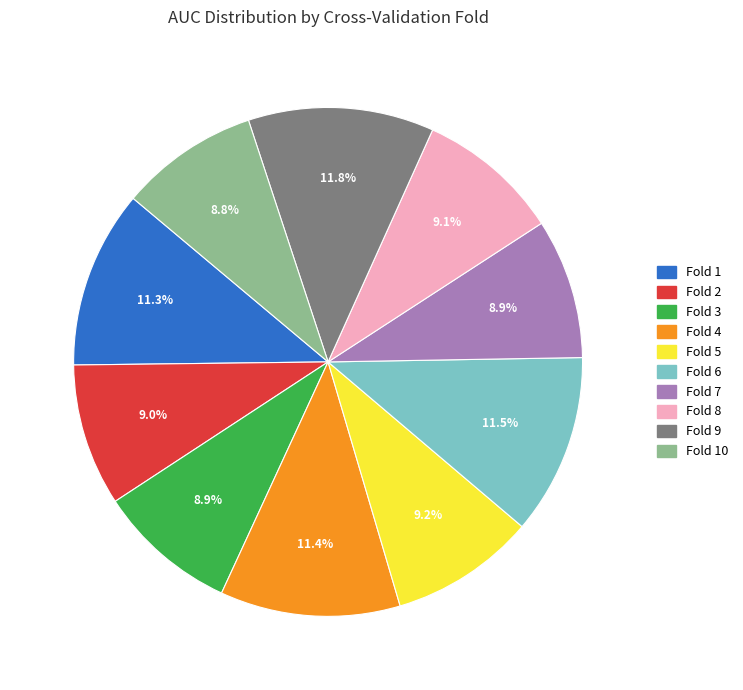

What percentage is the Fold 1 slice, to the nearest percent?

11%